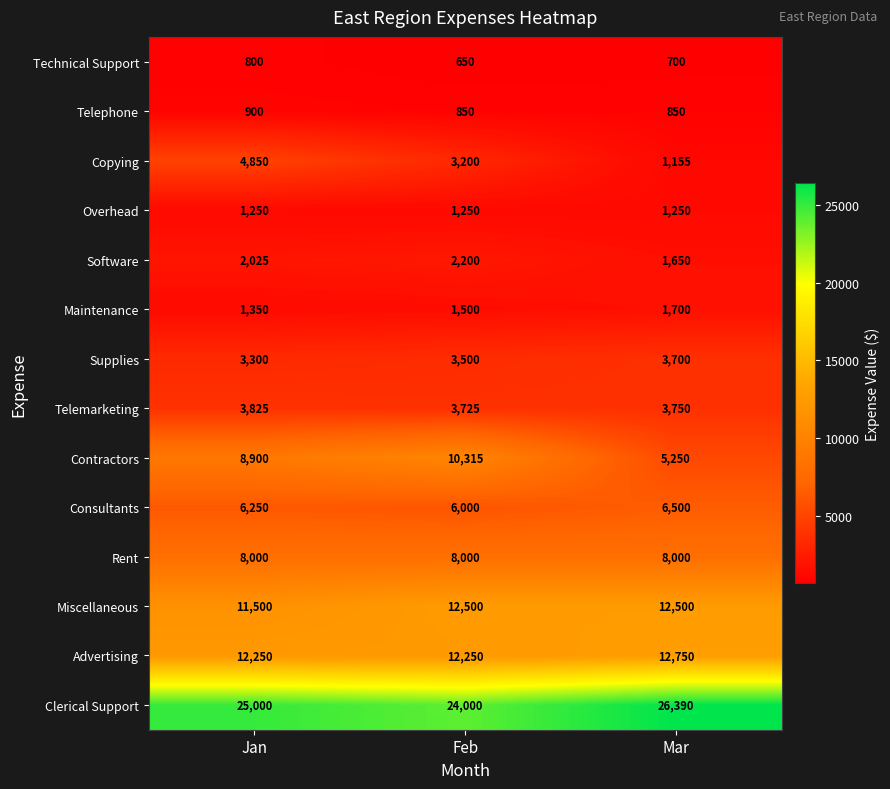

Rank the series at Mar from highest to lowest value.

Clerical Support, Advertising, Miscellaneous, Rent, Consultants, Contractors, Telemarketing, Supplies, Maintenance, Software, Overhead, Copying, Telephone, Technical Support